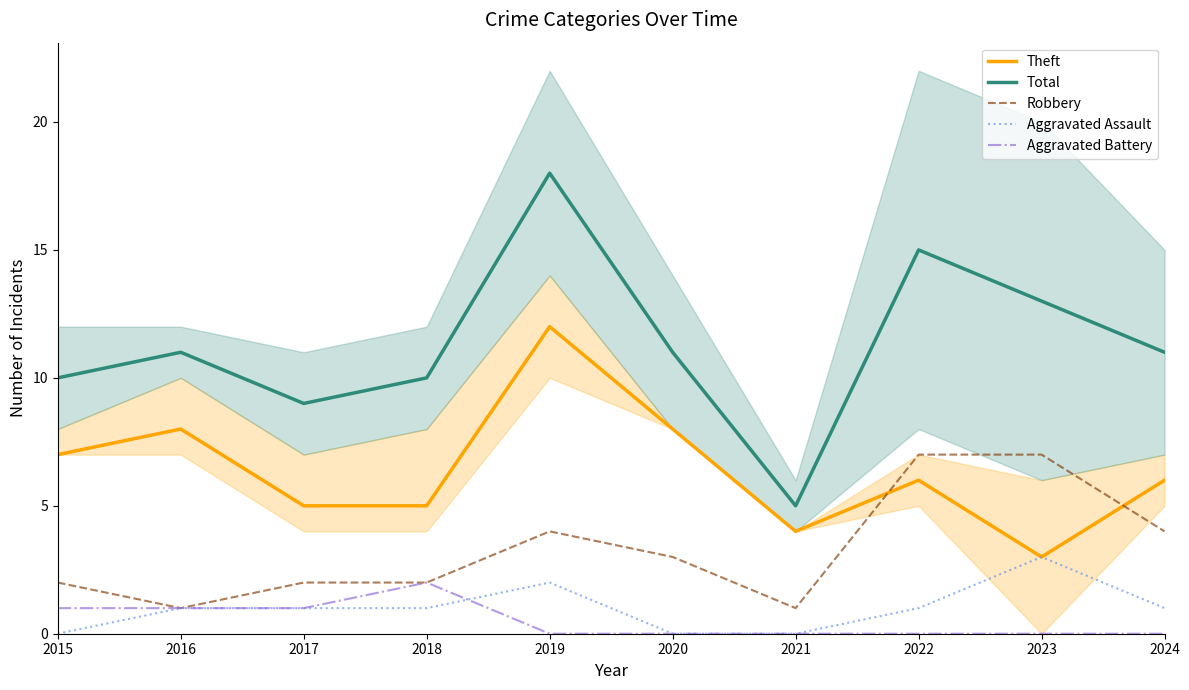

At 2019, list the series in order from smallest to largest.

Aggravated Battery, Aggravated Assault, Robbery, Theft, Total